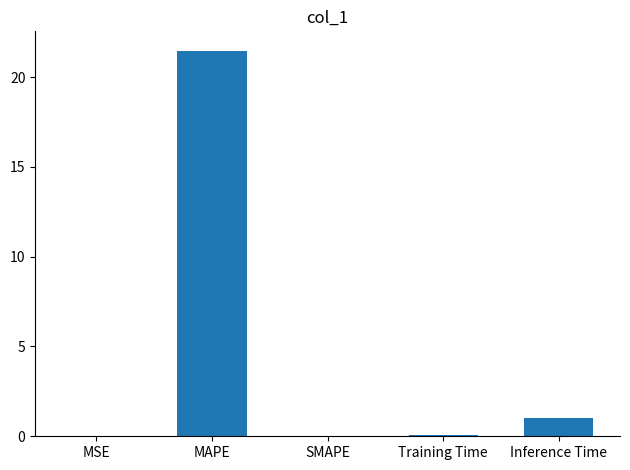

Between Training Time and MAPE, which is larger?

MAPE